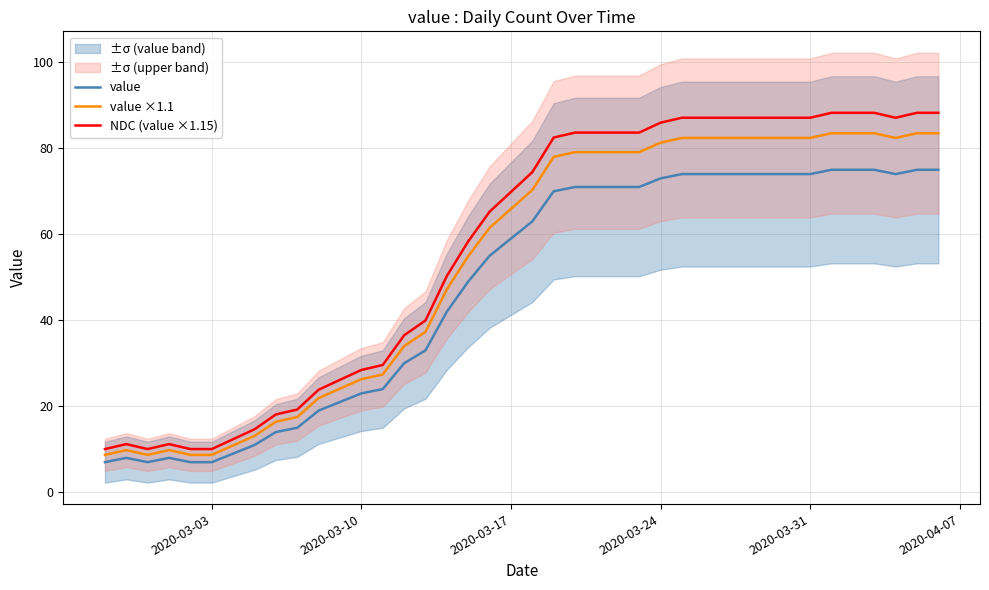

List the series in order of their overall mean, highest first.

NDC (value ×1.15), value ×1.1, value